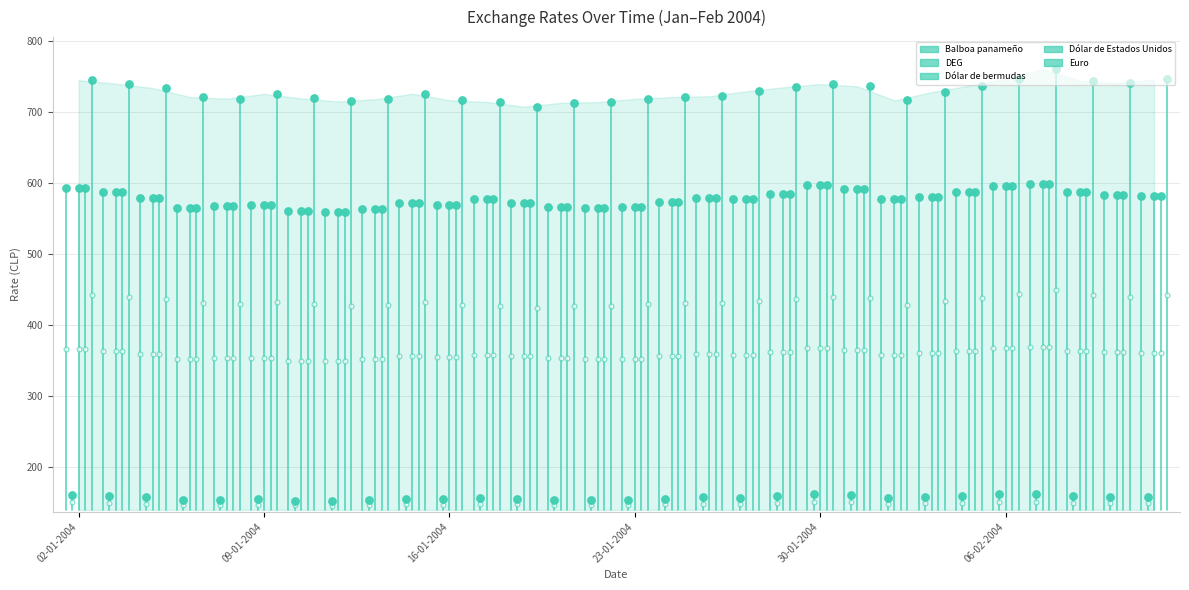

Which series has the widest spread of Y values?

Euro